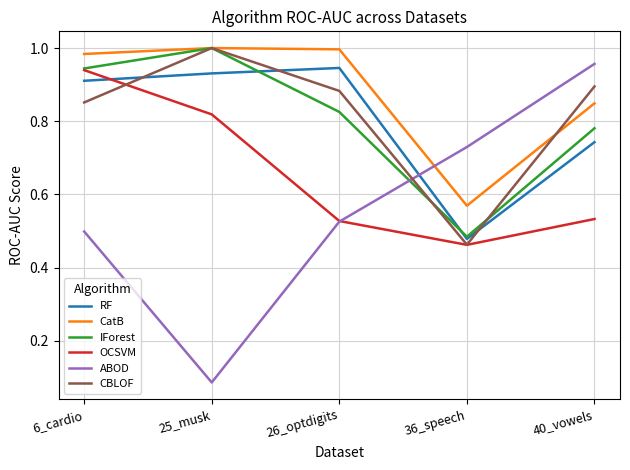

True or false: OCSVM has a value of 1.4 at 25_musk.

False